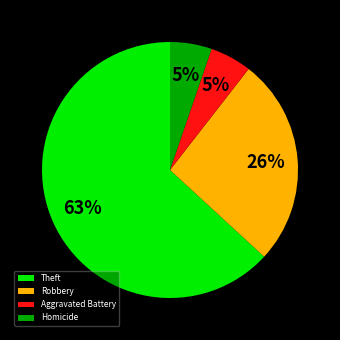

Is the sum of Homicide and Robbery greater than half?

No